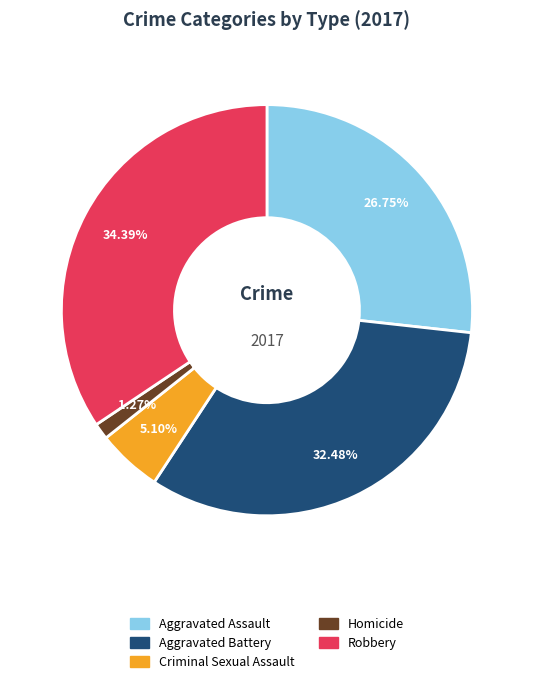

To the nearest percent, what percentage of the pie is Criminal Sexual Assault?

5%